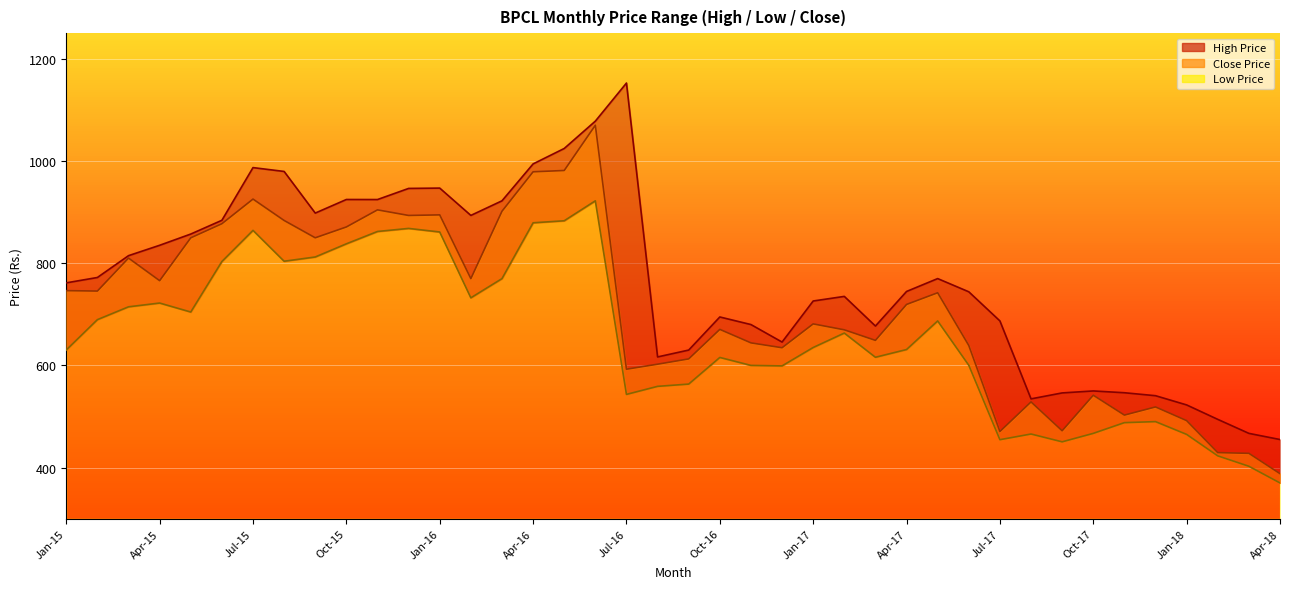

List the labels in order of Close Price value, largest first.

Jun-16, May-16, Apr-16, Jul-15, Nov-15, Mar-16, Jan-16, Dec-15, Aug-15, Jun-15, Oct-15, Sep-15, May-15, Mar-15, Feb-16, Apr-15, Jan-15, Feb-15, May-17, Apr-17, Jan-17, Oct-16, Feb-17, Mar-17, Nov-16, Jun-17, Dec-16, Sep-16, Aug-16, Jul-16, Oct-17, Aug-17, Dec-17, Nov-17, Jan-18, Sep-17, Jul-17, Feb-18, Mar-18, Apr-18